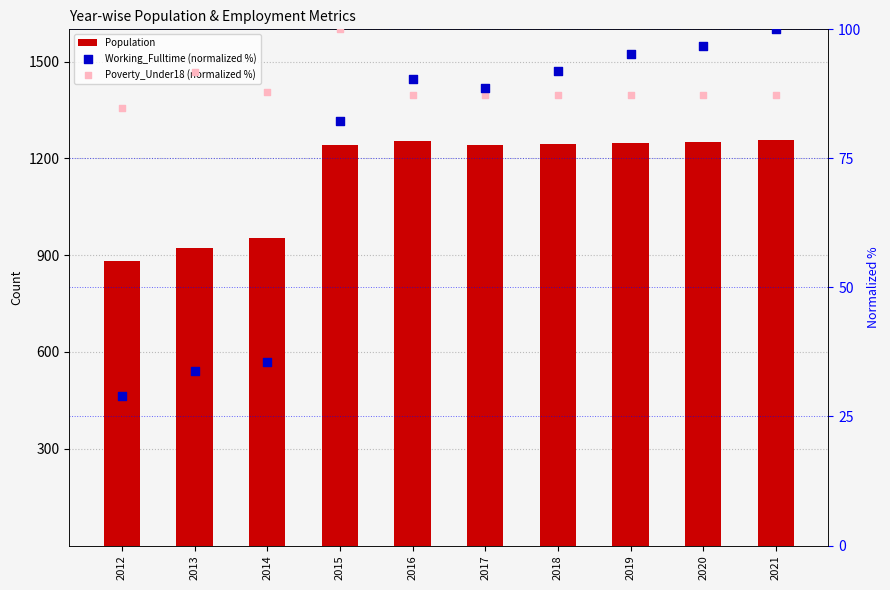

Which series contains the lowest Y value?

Working_Fulltime (normalized %)